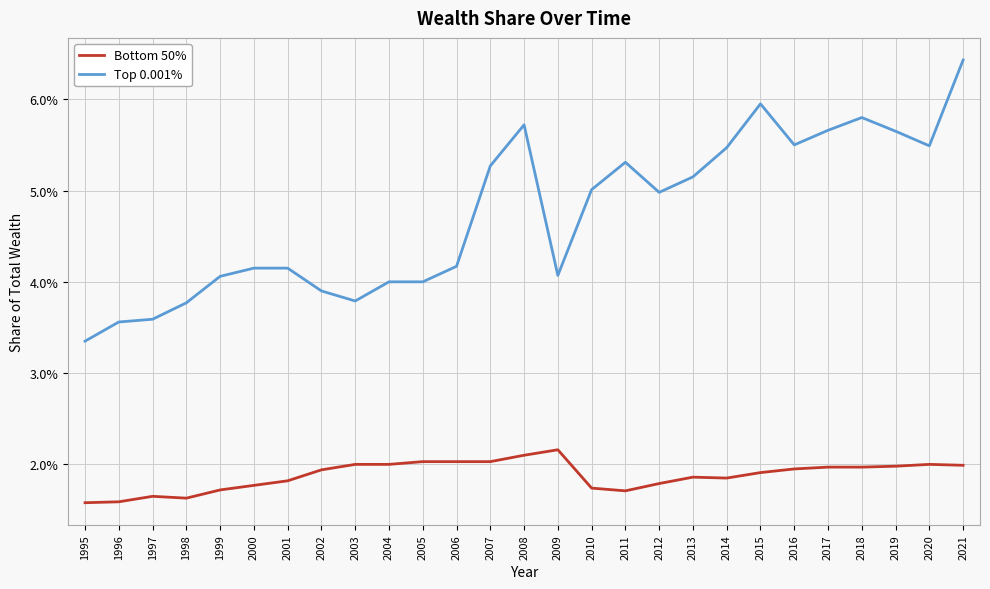

At 1995, list the series in order from smallest to largest.

Bottom 50%, Top 0.001%